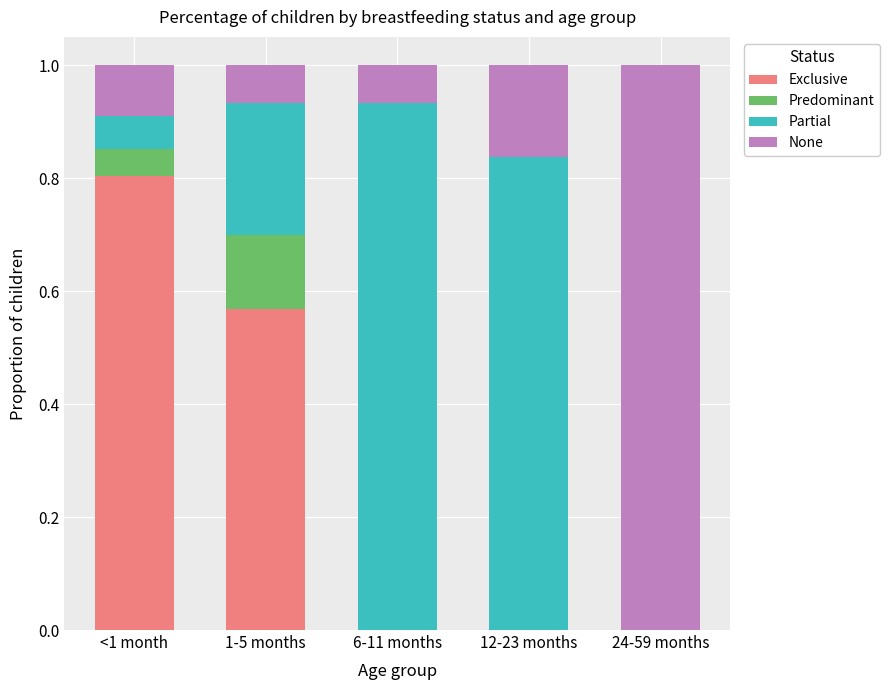

Is it true that Exclusive equals -0.4 at 24-59 months?

False